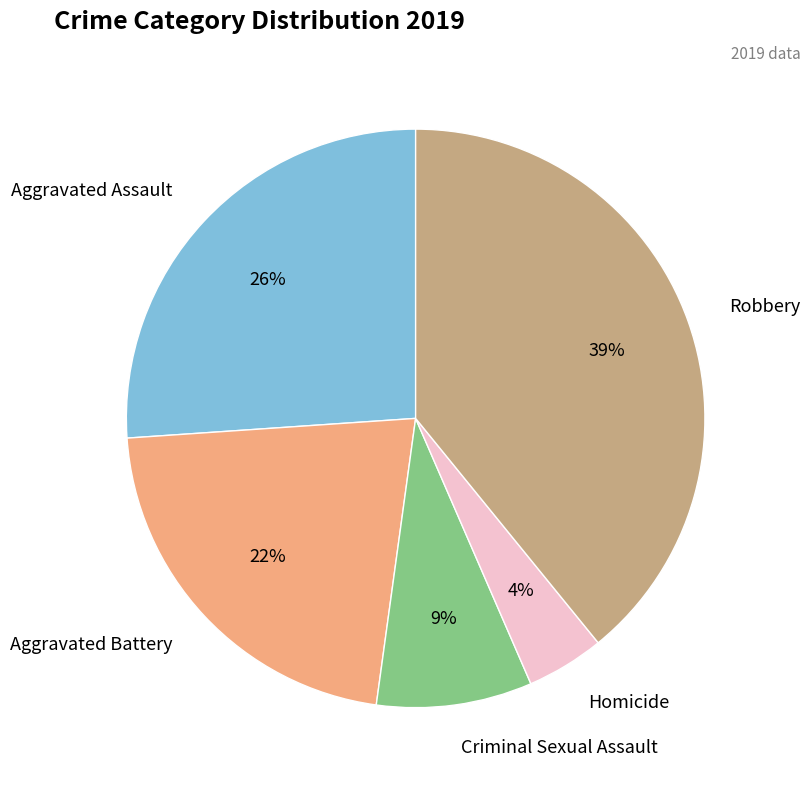

Is it true that Aggravated Assault is 26% of the pie?

True